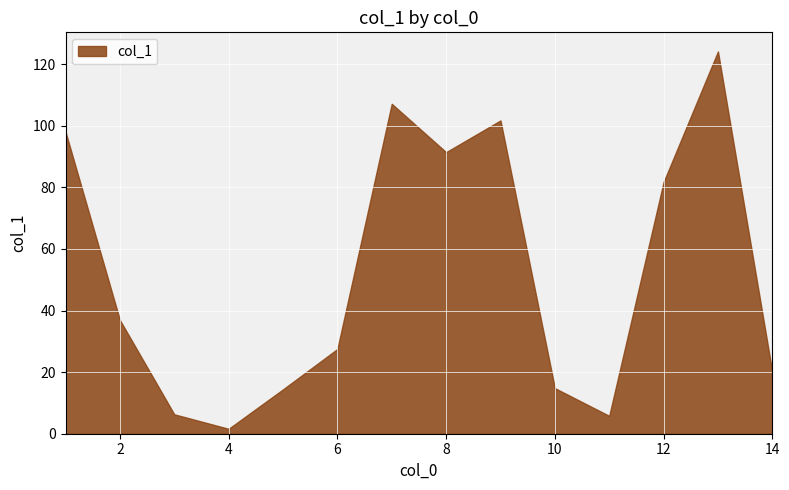

True or false: the data has more than 1 interior local peaks.

True